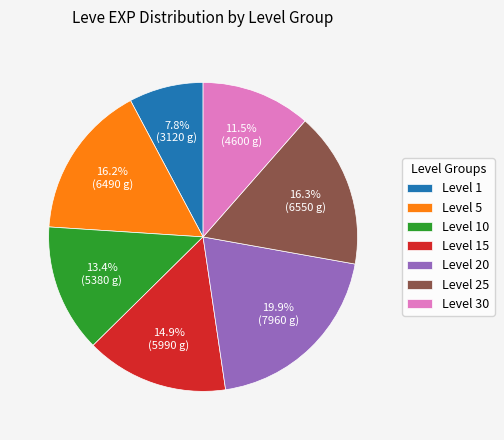

What is the total percentage of Level 30 and Level 5?

27.7%